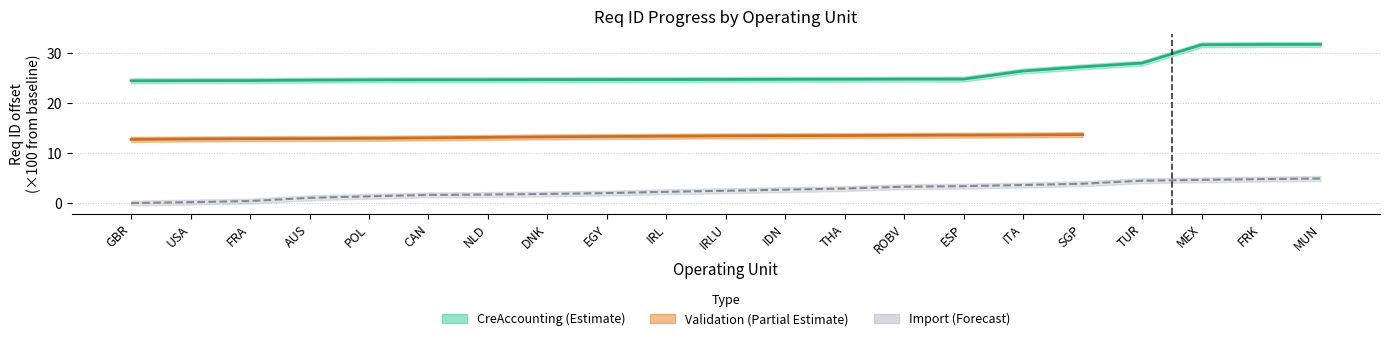

True or false: CreAccounting - Req ID and Import - Req ID intersect in this chart.

False